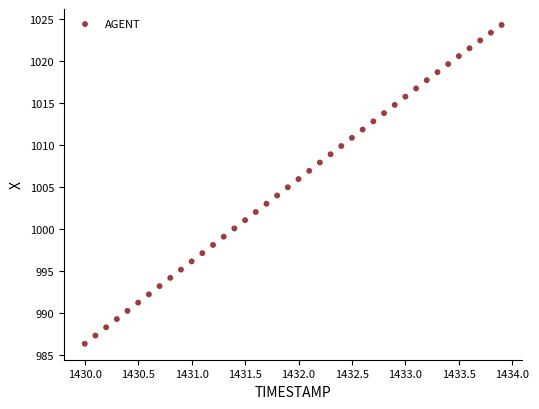

What is the range of X values (max minus min)?

3.9